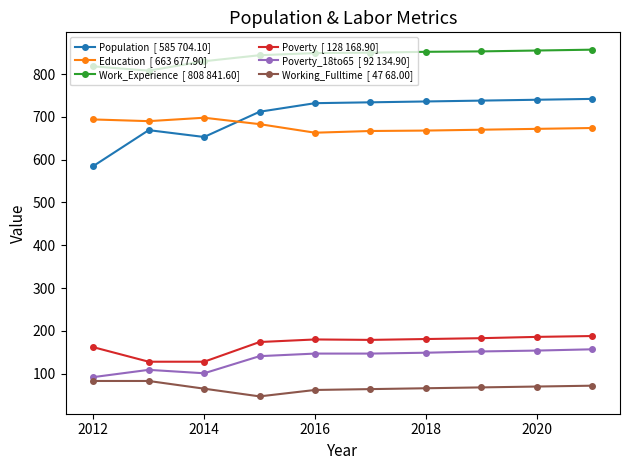

What is the minimum value shown in the chart?

47